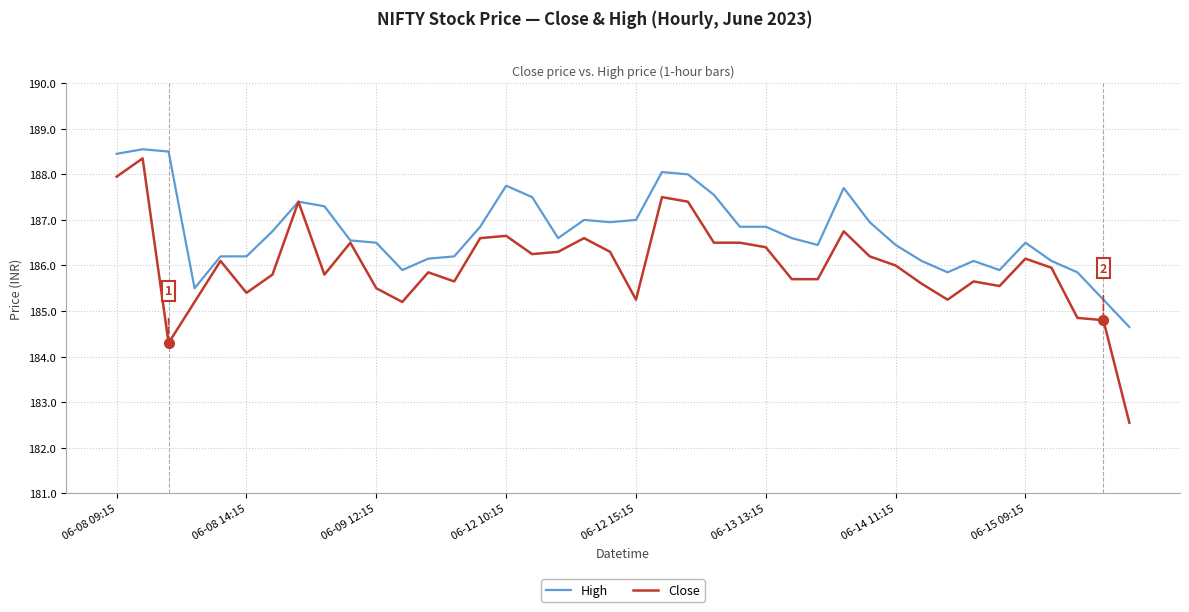

What is the lowest value of the High series?

184.6